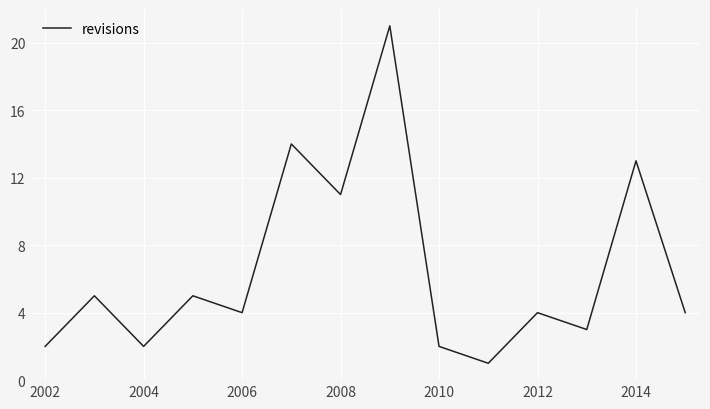

What is the difference between the maximum and minimum values?

20